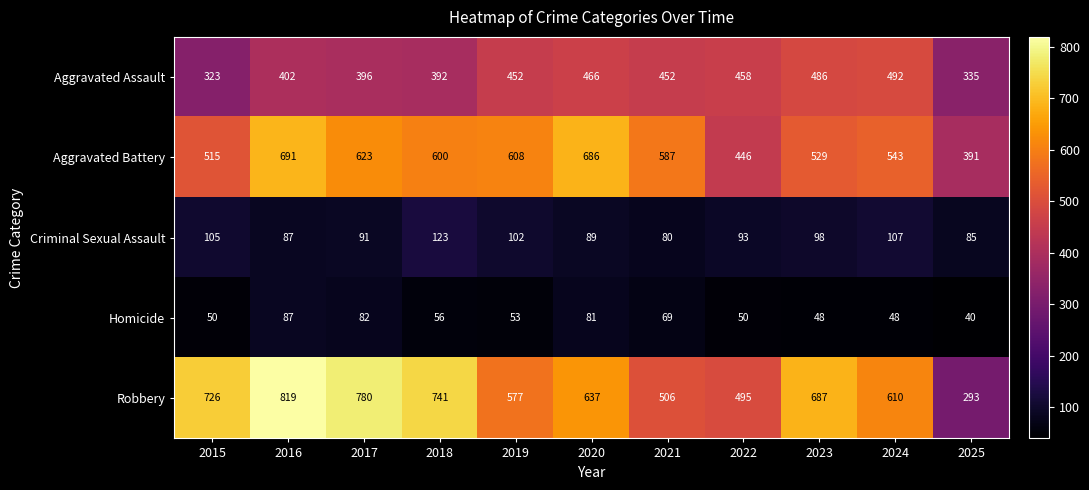

At which label is Robbery closest to 556?

2019